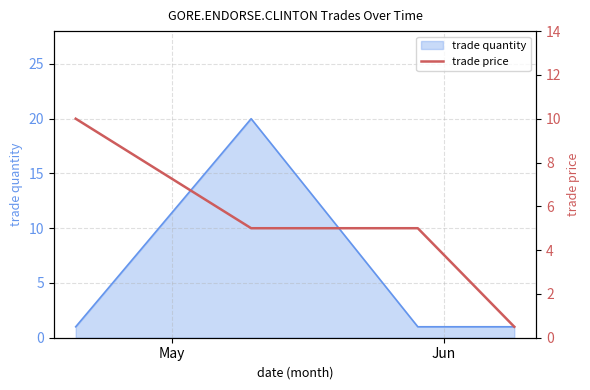

In trade quantity, how many points are higher than both neighbors (excluding endpoints)?

1